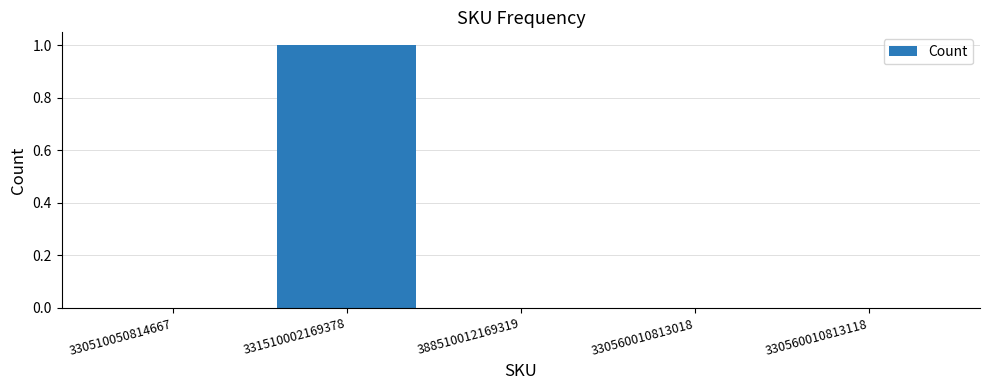

Which label corresponds to the largest value in the chart?

331510002169378